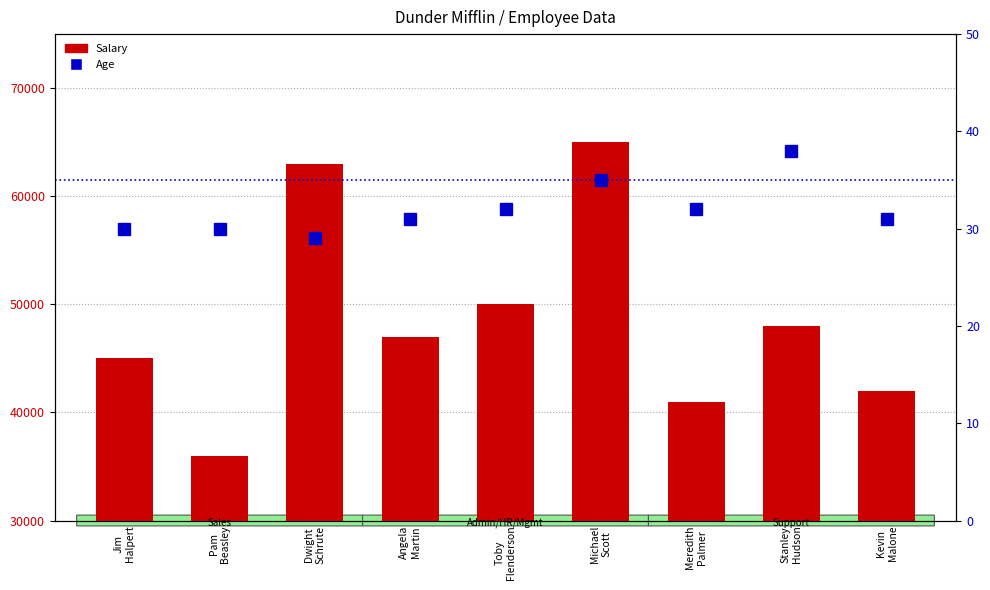

What is the total value across all series at Kevin
Malone?

42031